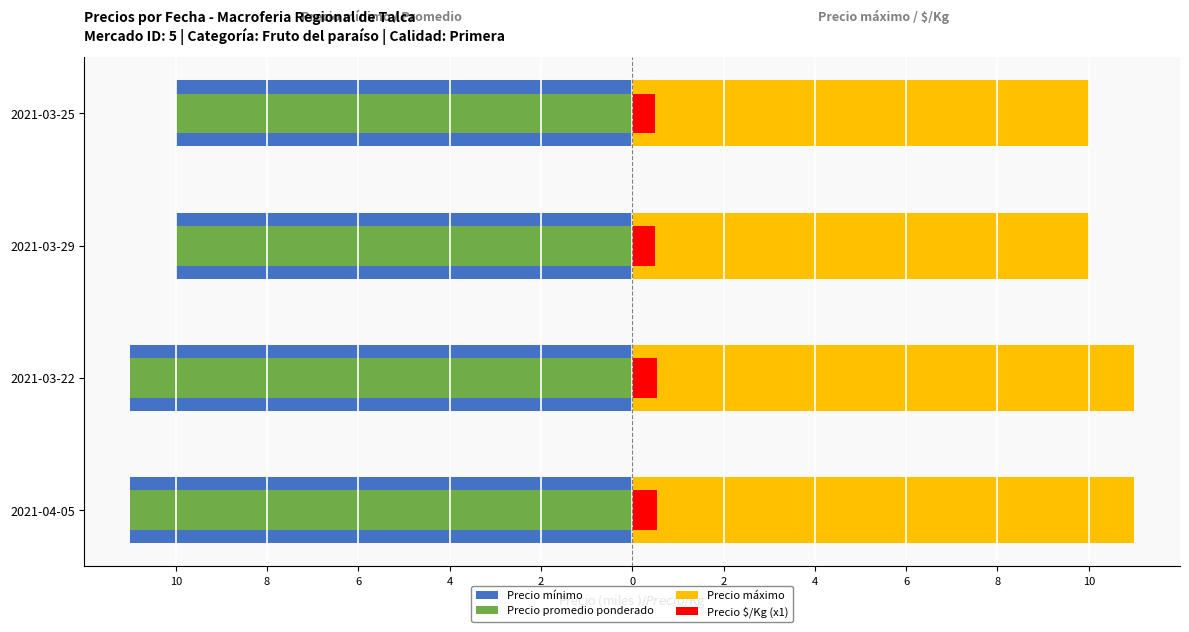

At how many categories does at least one series exceed 2?

4